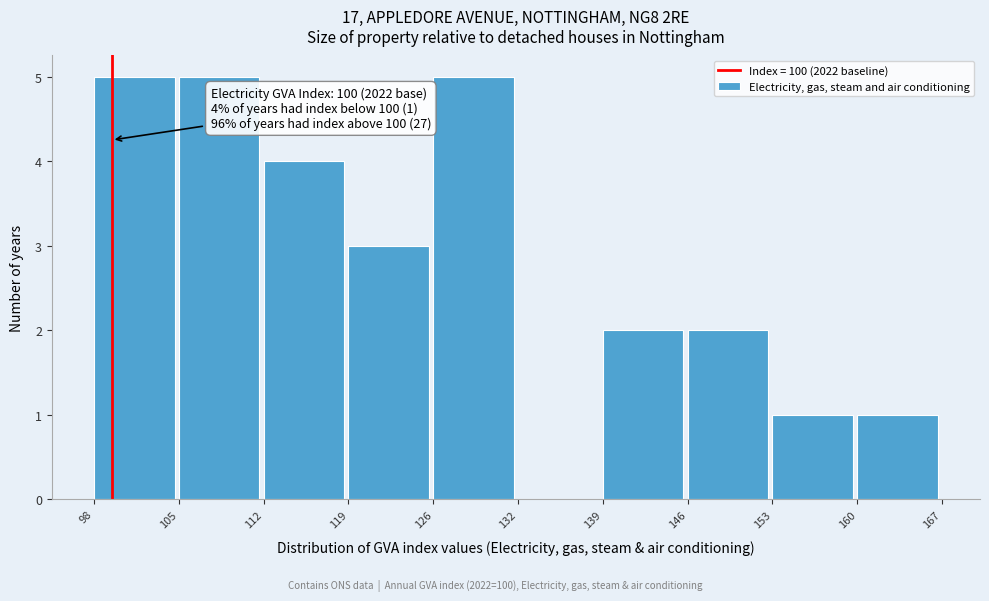

Reading left to right, extract all data points from this chart.

98=5	105=5	112=4	119=3	126=5	132=0	139=2	146=2	153=1	160=1